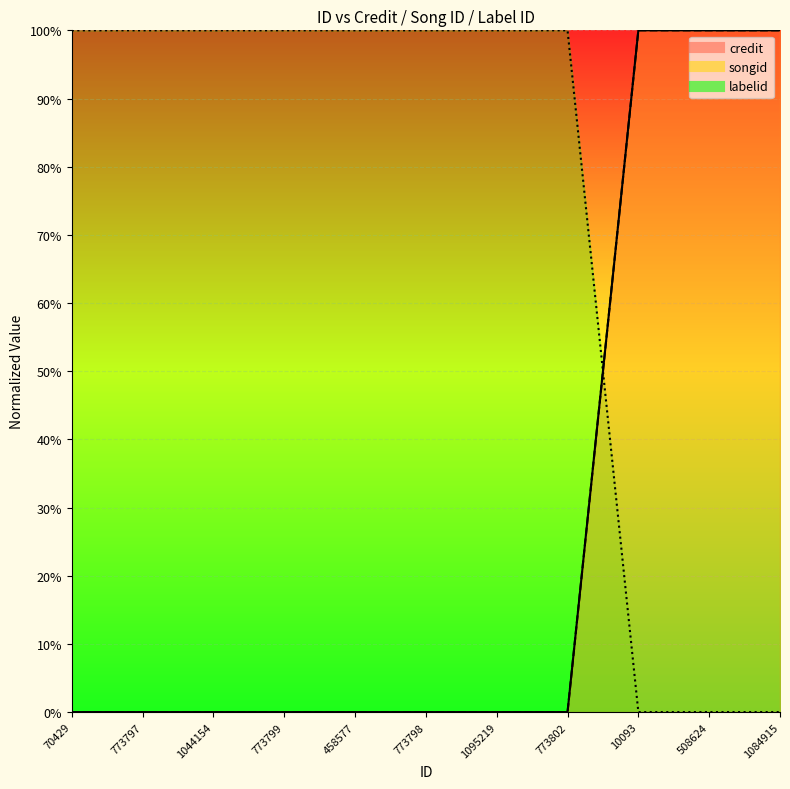

The value of songid at 10093 is 1. True or false?

False